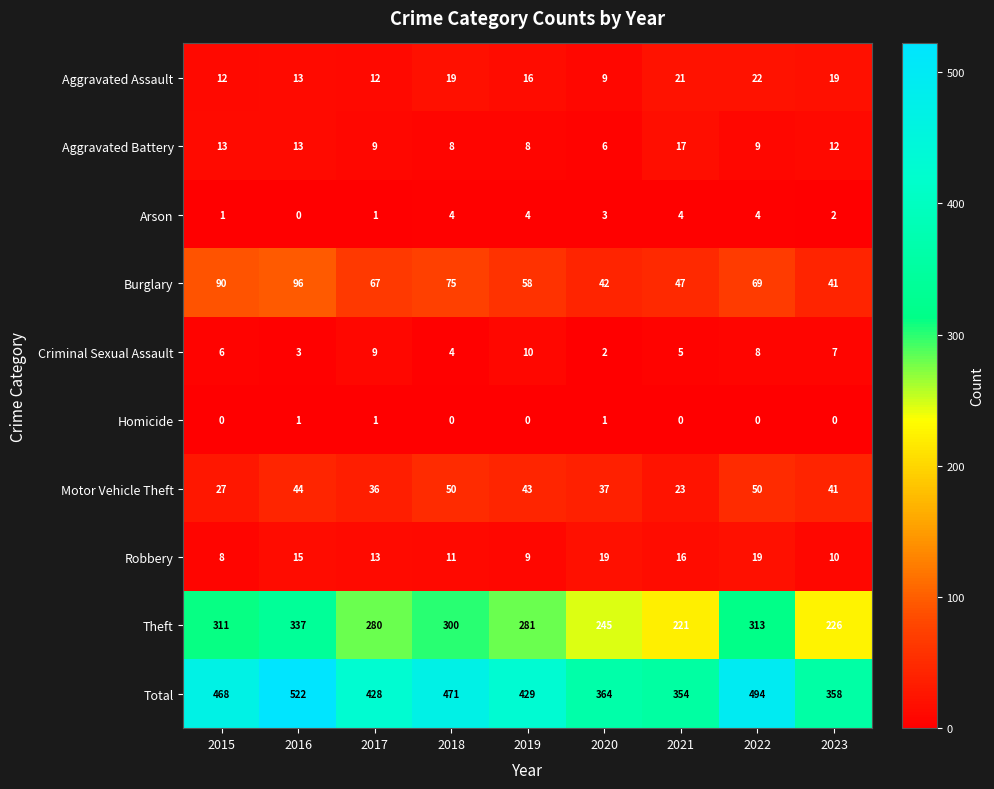

What is the greatest value displayed?

522